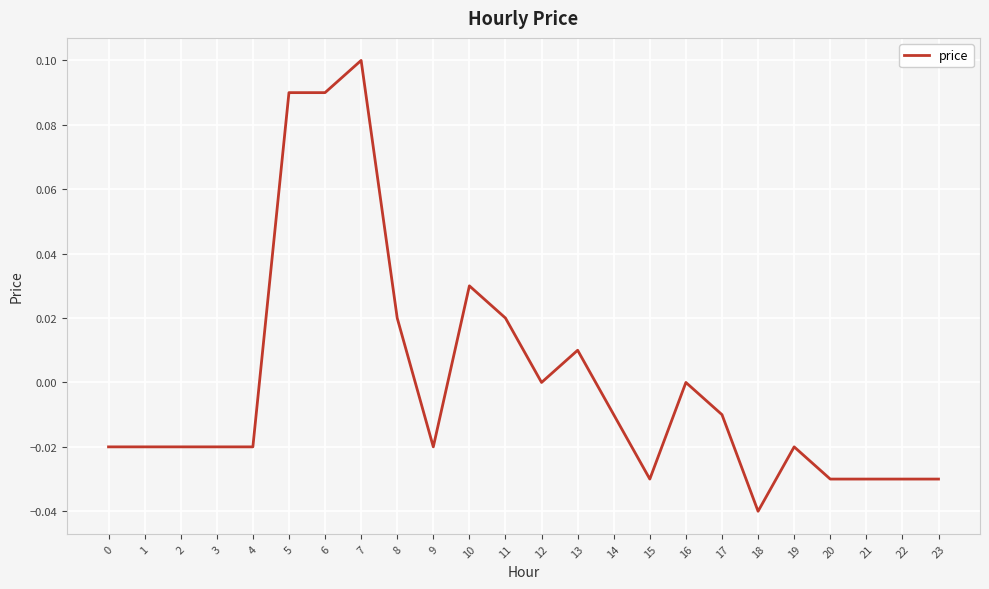

Which label corresponds to the largest value in the chart?

7